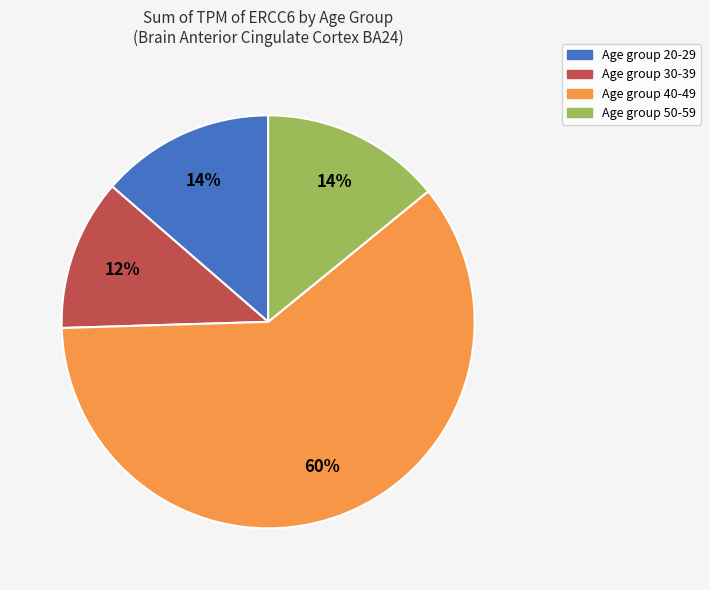

To the nearest percent, what is the average slice percentage?

25%